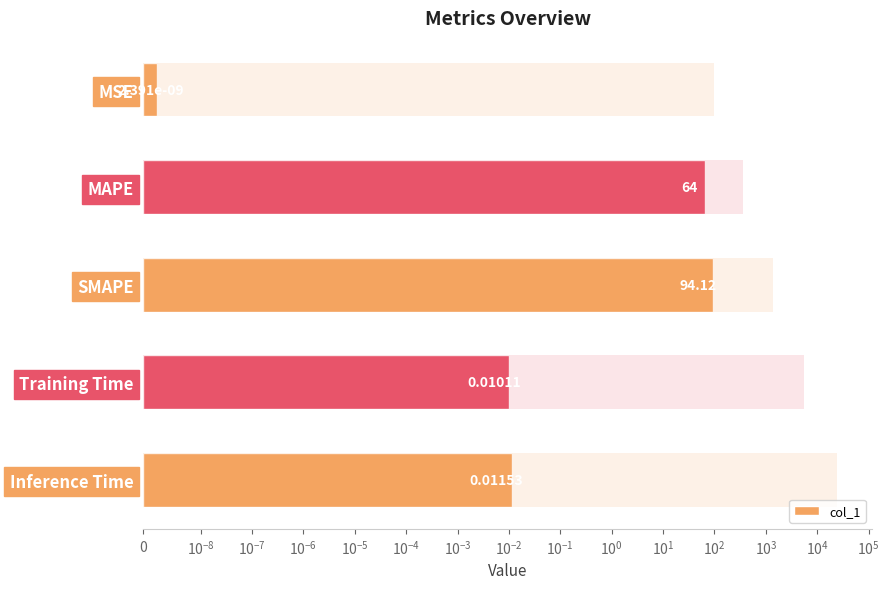

What is the change in value from SMAPE to Training Time?

-94.1